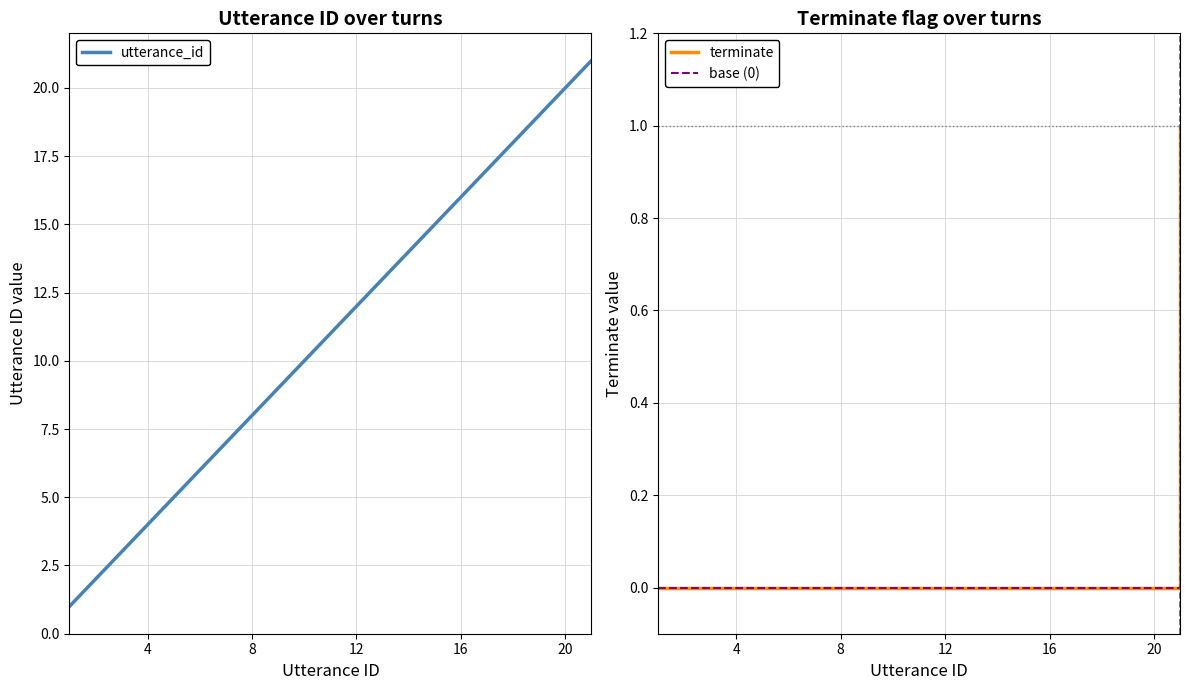

True or false: terminate and utterance_id cross at least once.

False